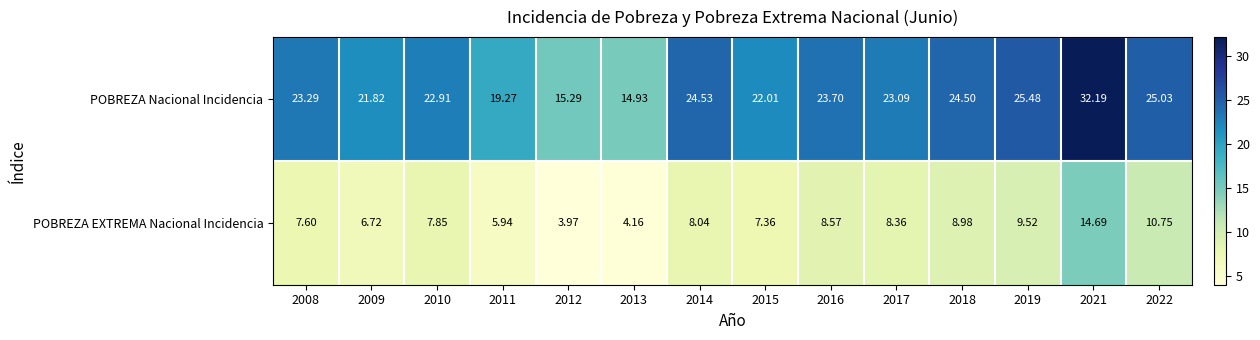

Which series has the widest spread of values?

POBREZA Nacional Incidencia